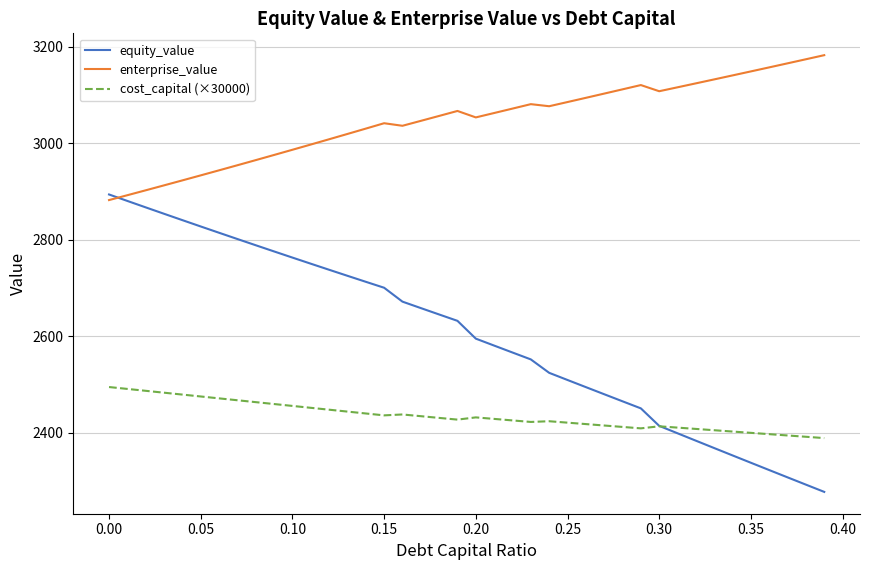

What is the smallest value displayed?

2277.9